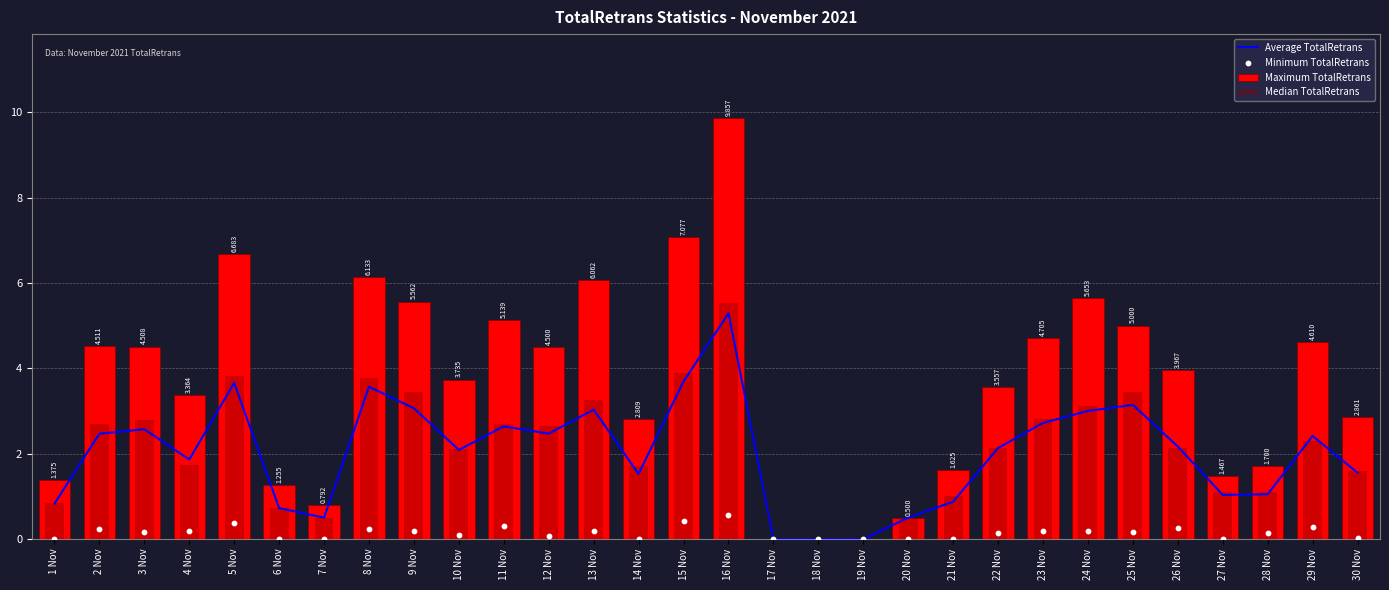

Is the value of Average TotalRetrans at 13 Nov greater than the value of Maximum TotalRetrans at 21 Nov?

Yes